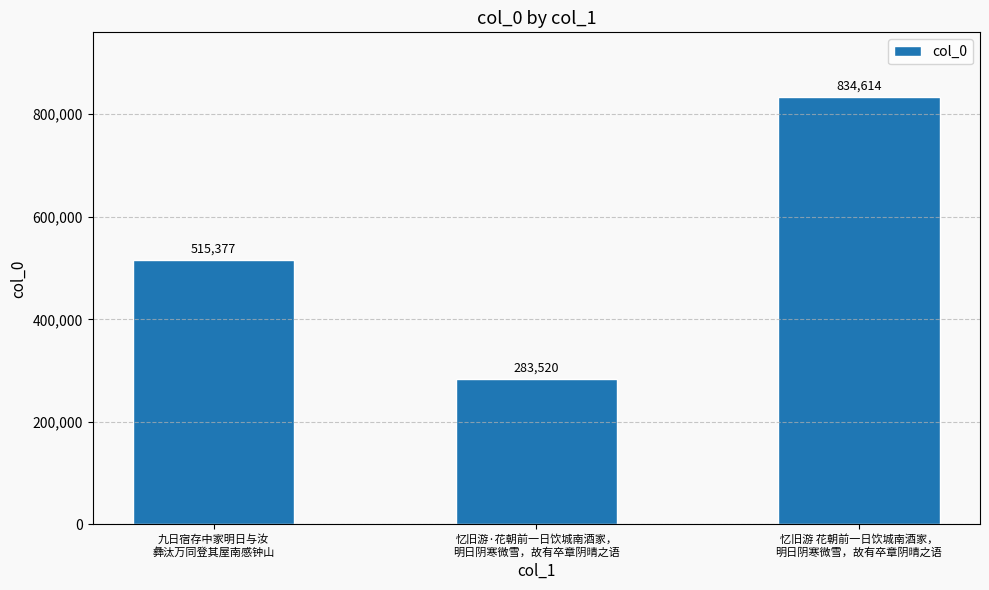

Which label corresponds to the smallest value in the chart?

忆旧游·花朝前一日饮城南酒家，
明日阴寒微雪，故有卒章阴晴之语